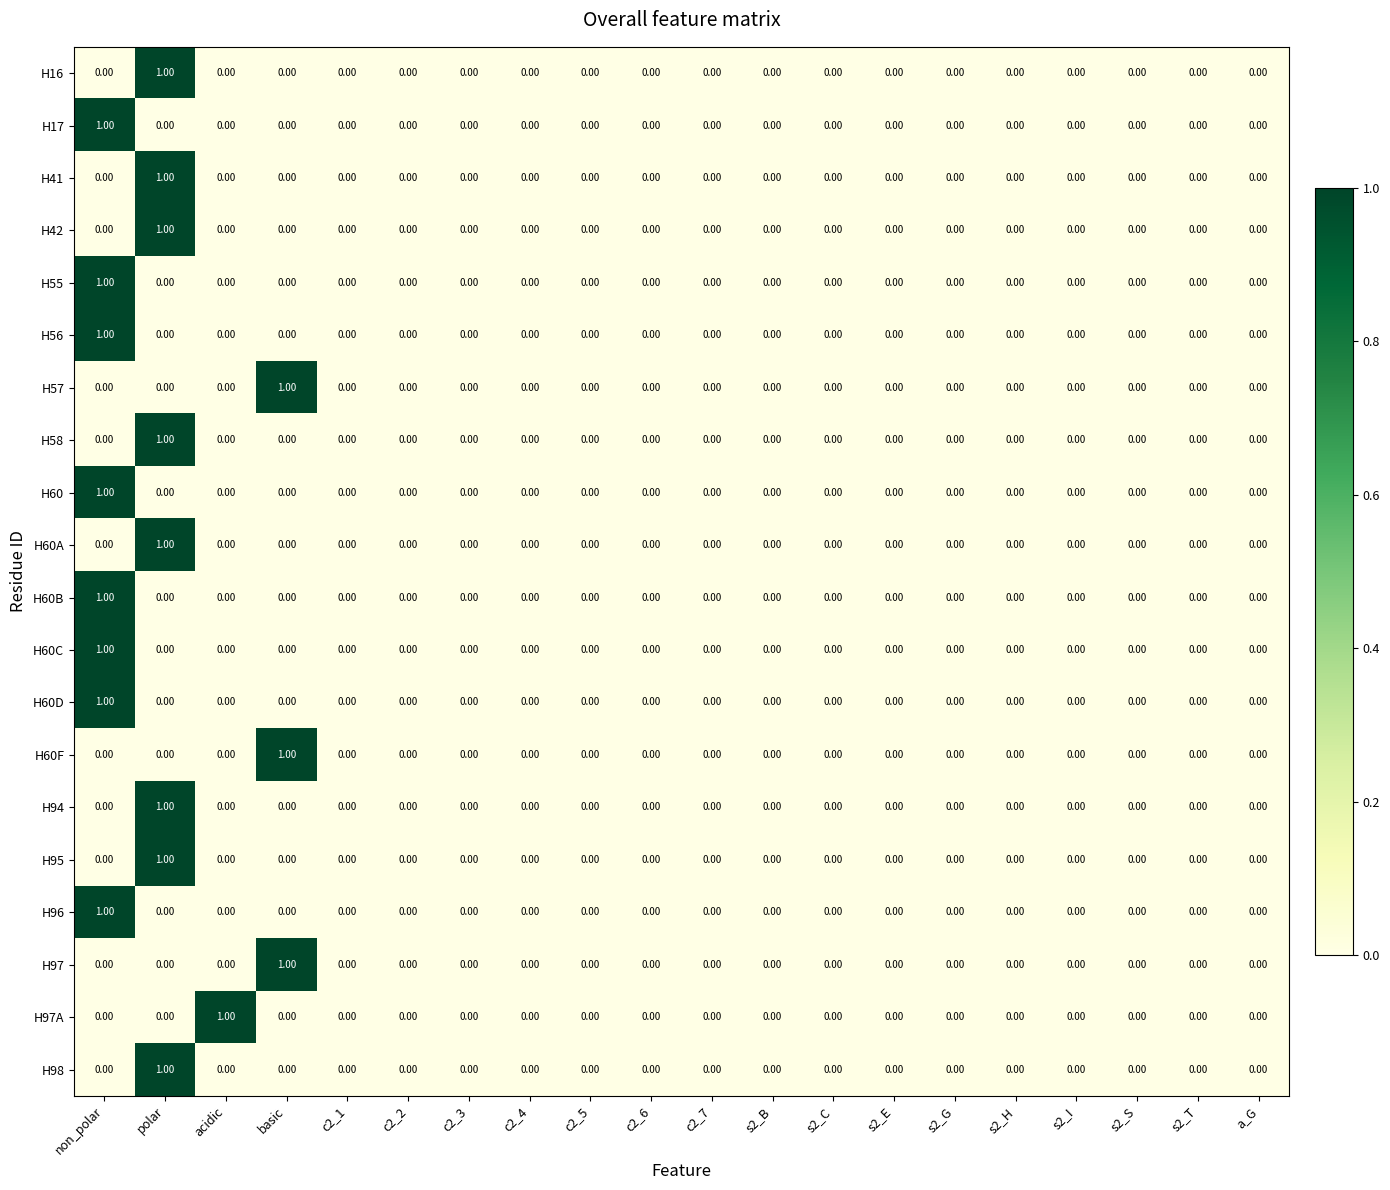

Reading left to right, what are all the values shown in this chart?

H16: non_polar=0	polar=1	acidic=0	basic=0	c2_1=0	c2_2=0	c2_3=0	c2_4=0	c2_5=0	c2_6=0	c2_7=0	s2_B=0	s2_C=0	s2_E=0	s2_G=0	s2_H=0	s2_I=0	s2_S=0	s2_T=0	a_G=0
H17: non_polar=1	polar=0	acidic=0	basic=0	c2_1=0	c2_2=0	c2_3=0	c2_4=0	c2_5=0	c2_6=0	c2_7=0	s2_B=0	s2_C=0	s2_E=0	s2_G=0	s2_H=0	s2_I=0	s2_S=0	s2_T=0	a_G=0
H41: non_polar=0	polar=1	acidic=0	basic=0	c2_1=0	c2_2=0	c2_3=0	c2_4=0	c2_5=0	c2_6=0	c2_7=0	s2_B=0	s2_C=0	s2_E=0	s2_G=0	s2_H=0	s2_I=0	s2_S=0	s2_T=0	a_G=0
H42: non_polar=0	polar=1	acidic=0	basic=0	c2_1=0	c2_2=0	c2_3=0	c2_4=0	c2_5=0	c2_6=0	c2_7=0	s2_B=0	s2_C=0	s2_E=0	s2_G=0	s2_H=0	s2_I=0	s2_S=0	s2_T=0	a_G=0
H55: non_polar=1	polar=0	acidic=0	basic=0	c2_1=0	c2_2=0	c2_3=0	c2_4=0	c2_5=0	c2_6=0	c2_7=0	s2_B=0	s2_C=0	s2_E=0	s2_G=0	s2_H=0	s2_I=0	s2_S=0	s2_T=0	a_G=0
H56: non_polar=1	polar=0	acidic=0	basic=0	c2_1=0	c2_2=0	c2_3=0	c2_4=0	c2_5=0	c2_6=0	c2_7=0	s2_B=0	s2_C=0	s2_E=0	s2_G=0	s2_H=0	s2_I=0	s2_S=0	s2_T=0	a_G=0
H57: non_polar=0	polar=0	acidic=0	basic=1	c2_1=0	c2_2=0	c2_3=0	c2_4=0	c2_5=0	c2_6=0	c2_7=0	s2_B=0	s2_C=0	s2_E=0	s2_G=0	s2_H=0	s2_I=0	s2_S=0	s2_T=0	a_G=0
H58: non_polar=0	polar=1	acidic=0	basic=0	c2_1=0	c2_2=0	c2_3=0	c2_4=0	c2_5=0	c2_6=0	c2_7=0	s2_B=0	s2_C=0	s2_E=0	s2_G=0	s2_H=0	s2_I=0	s2_S=0	s2_T=0	a_G=0
H60: non_polar=1	polar=0	acidic=0	basic=0	c2_1=0	c2_2=0	c2_3=0	c2_4=0	c2_5=0	c2_6=0	c2_7=0	s2_B=0	s2_C=0	s2_E=0	s2_G=0	s2_H=0	s2_I=0	s2_S=0	s2_T=0	a_G=0
H60A: non_polar=0	polar=1	acidic=0	basic=0	c2_1=0	c2_2=0	c2_3=0	c2_4=0	c2_5=0	c2_6=0	c2_7=0	s2_B=0	s2_C=0	s2_E=0	s2_G=0	s2_H=0	s2_I=0	s2_S=0	s2_T=0	a_G=0
H60B: non_polar=1	polar=0	acidic=0	basic=0	c2_1=0	c2_2=0	c2_3=0	c2_4=0	c2_5=0	c2_6=0	c2_7=0	s2_B=0	s2_C=0	s2_E=0	s2_G=0	s2_H=0	s2_I=0	s2_S=0	s2_T=0	a_G=0
H60C: non_polar=1	polar=0	acidic=0	basic=0	c2_1=0	c2_2=0	c2_3=0	c2_4=0	c2_5=0	c2_6=0	c2_7=0	s2_B=0	s2_C=0	s2_E=0	s2_G=0	s2_H=0	s2_I=0	s2_S=0	s2_T=0	a_G=0
H60D: non_polar=1	polar=0	acidic=0	basic=0	c2_1=0	c2_2=0	c2_3=0	c2_4=0	c2_5=0	c2_6=0	c2_7=0	s2_B=0	s2_C=0	s2_E=0	s2_G=0	s2_H=0	s2_I=0	s2_S=0	s2_T=0	a_G=0
H60F: non_polar=0	polar=0	acidic=0	basic=1	c2_1=0	c2_2=0	c2_3=0	c2_4=0	c2_5=0	c2_6=0	c2_7=0	s2_B=0	s2_C=0	s2_E=0	s2_G=0	s2_H=0	s2_I=0	s2_S=0	s2_T=0	a_G=0
H94: non_polar=0	polar=1	acidic=0	basic=0	c2_1=0	c2_2=0	c2_3=0	c2_4=0	c2_5=0	c2_6=0	c2_7=0	s2_B=0	s2_C=0	s2_E=0	s2_G=0	s2_H=0	s2_I=0	s2_S=0	s2_T=0	a_G=0
H95: non_polar=0	polar=1	acidic=0	basic=0	c2_1=0	c2_2=0	c2_3=0	c2_4=0	c2_5=0	c2_6=0	c2_7=0	s2_B=0	s2_C=0	s2_E=0	s2_G=0	s2_H=0	s2_I=0	s2_S=0	s2_T=0	a_G=0
H96: non_polar=1	polar=0	acidic=0	basic=0	c2_1=0	c2_2=0	c2_3=0	c2_4=0	c2_5=0	c2_6=0	c2_7=0	s2_B=0	s2_C=0	s2_E=0	s2_G=0	s2_H=0	s2_I=0	s2_S=0	s2_T=0	a_G=0
H97: non_polar=0	polar=0	acidic=0	basic=1	c2_1=0	c2_2=0	c2_3=0	c2_4=0	c2_5=0	c2_6=0	c2_7=0	s2_B=0	s2_C=0	s2_E=0	s2_G=0	s2_H=0	s2_I=0	s2_S=0	s2_T=0	a_G=0
H97A: non_polar=0	polar=0	acidic=1	basic=0	c2_1=0	c2_2=0	c2_3=0	c2_4=0	c2_5=0	c2_6=0	c2_7=0	s2_B=0	s2_C=0	s2_E=0	s2_G=0	s2_H=0	s2_I=0	s2_S=0	s2_T=0	a_G=0
H98: non_polar=0	polar=1	acidic=0	basic=0	c2_1=0	c2_2=0	c2_3=0	c2_4=0	c2_5=0	c2_6=0	c2_7=0	s2_B=0	s2_C=0	s2_E=0	s2_G=0	s2_H=0	s2_I=0	s2_S=0	s2_T=0	a_G=0